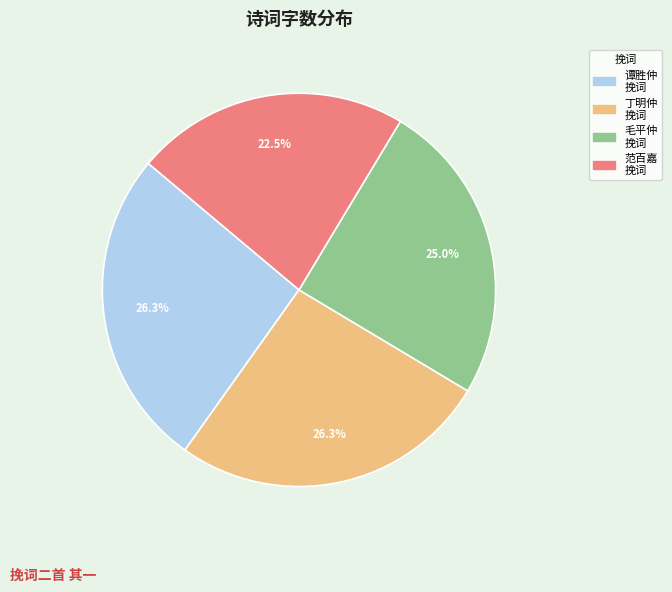

Is there a majority slice in this chart?

No